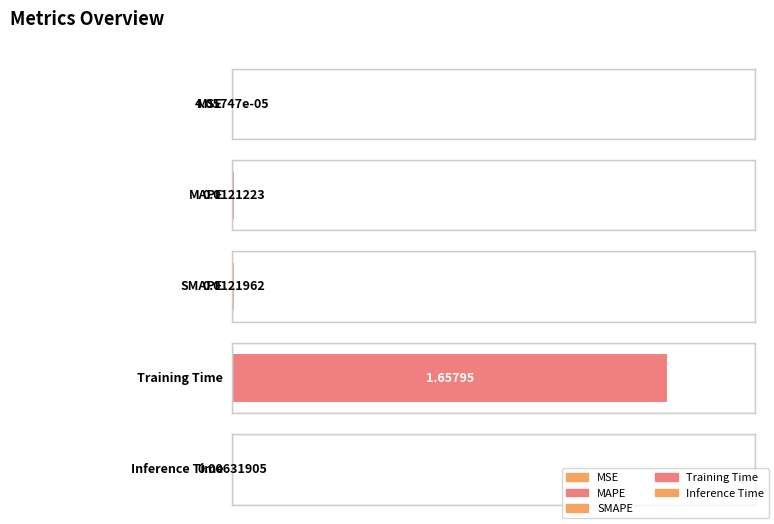

List the labels in order of value, largest first.

Training Time, SMAPE, MAPE, Inference Time, MSE